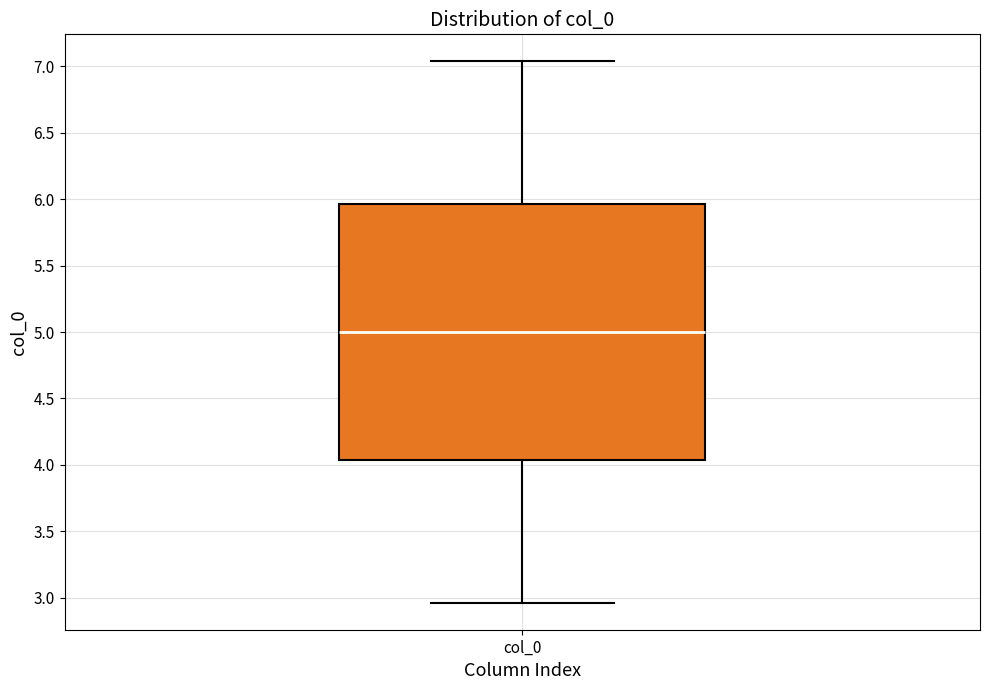

Read this box plot against the y-axis: the position of the median line, the range covered by the box, and the ends of both whiskers. The values are not printed on the chart, so give them approximately, as read against the axis.

median 5.00, box 4.05 to 5.95, whiskers 2.95 to 7.05